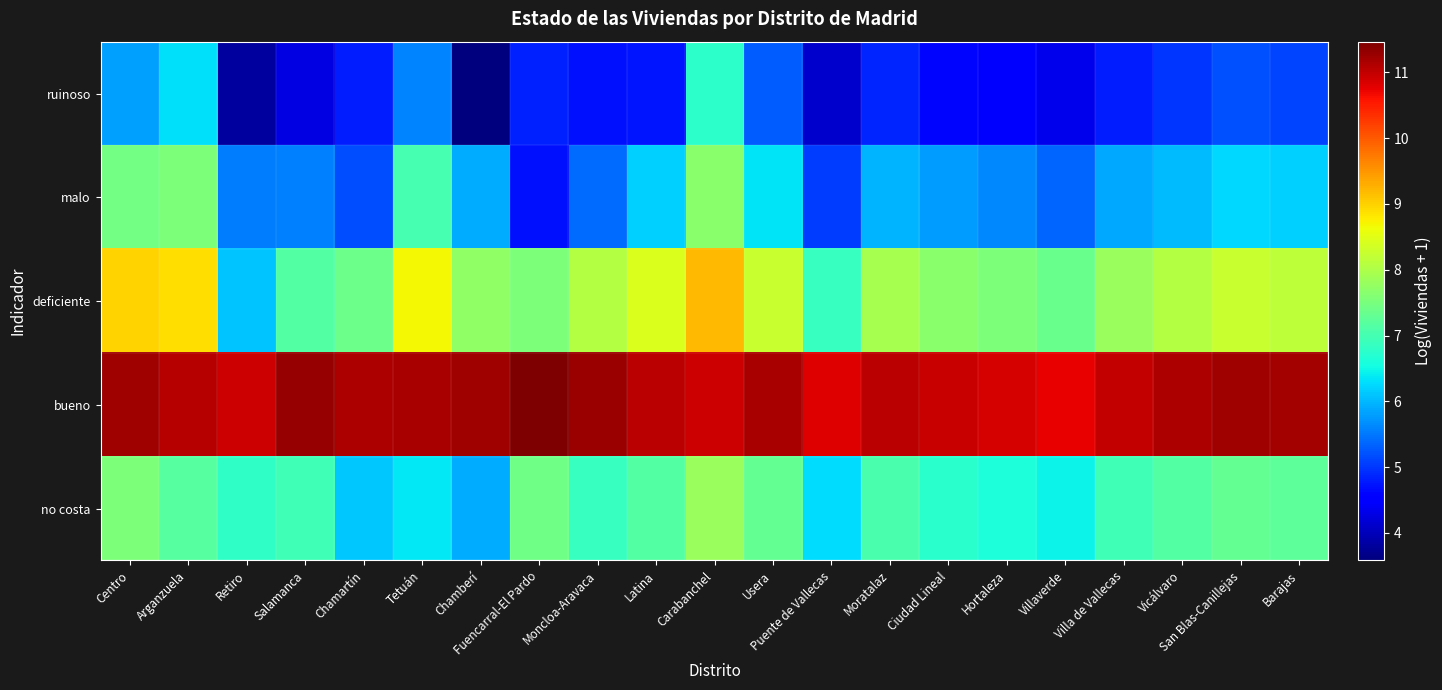

What is the difference between the highest and lowest values at Salamanca?

7.0